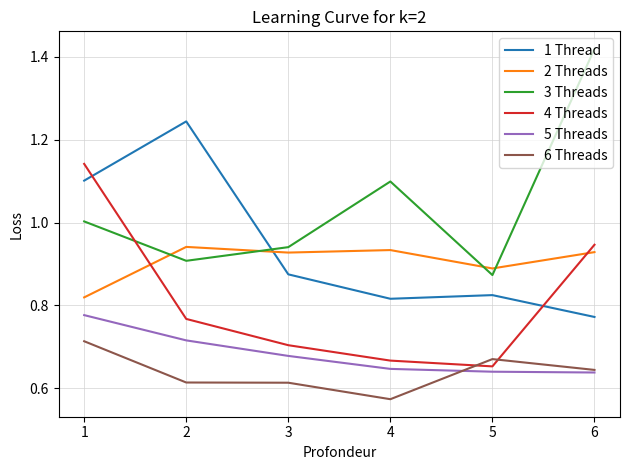

True or false: 3 Threads and 5 Threads intersect in this chart.

False